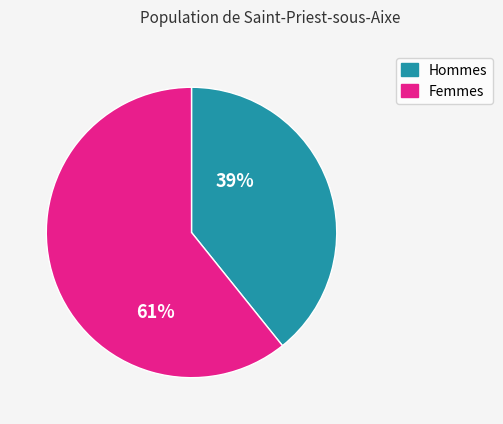

To the nearest percent, what is the average slice percentage?

50%